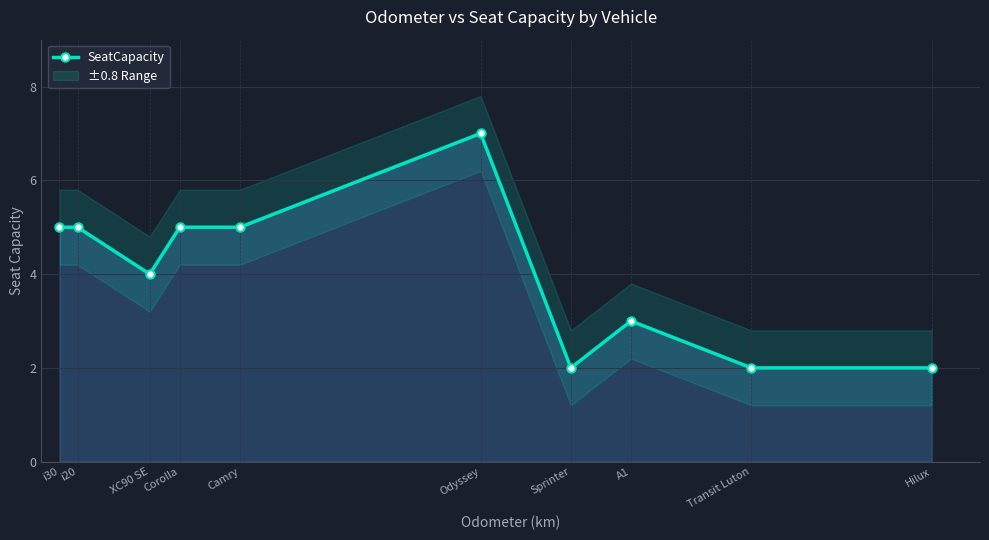

List the labels in order of value, smallest first.

Sprinter, Transit Luton, Hilux, A1, XC90 SE, i30, i20, Corolla, Camry, Odyssey